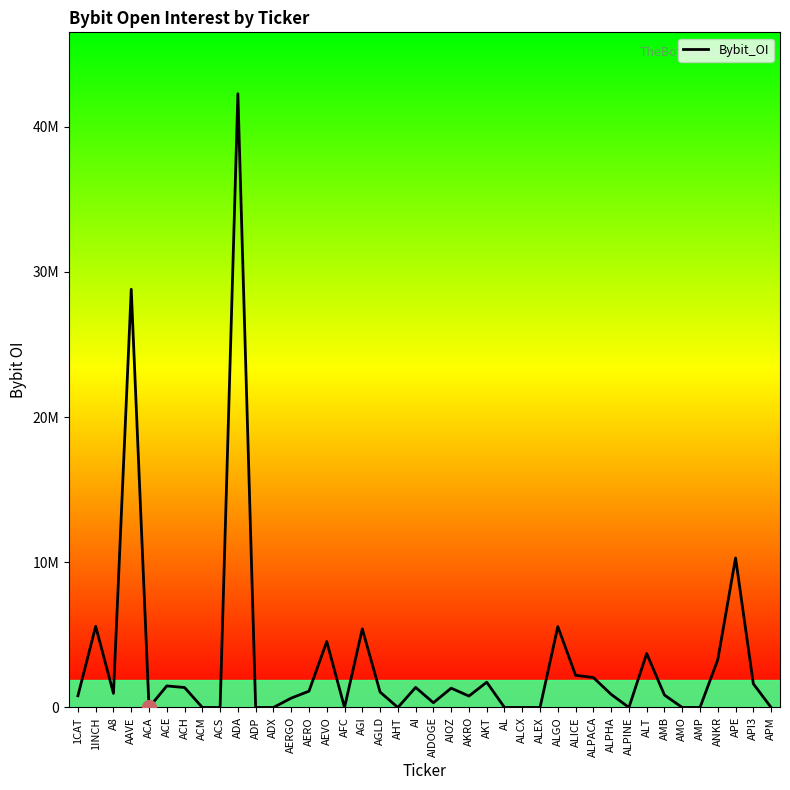

Rank the categories by value from highest to lowest.

ADA, AAVE, APE, 1INCH, ALGO, AGI, AEVO, ALT, ANKR, ALICE, ALPACA, AKT, API3, ACE, AI, ACH, AIOZ, AERO, AGLD, A8, ALPHA, AMB, 1CAT, AKRO, AERGO, AIDOGE, ACA, ACM, ACS, ADP, ADX, AFC, AHT, AL, ALCX, ALEX, ALPINE, AMO, AMP, APM